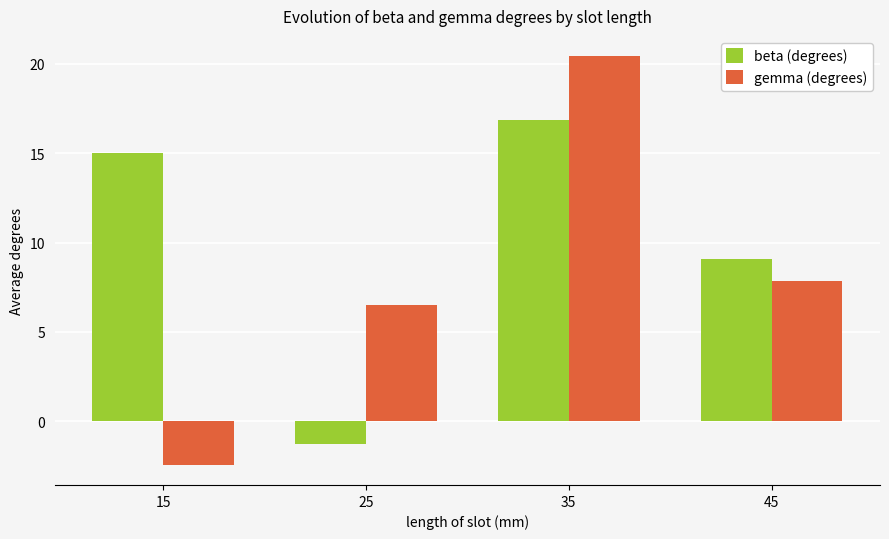

Is the value of beta (degrees) at 45 greater than the value of gemma (degrees) at 35?

No